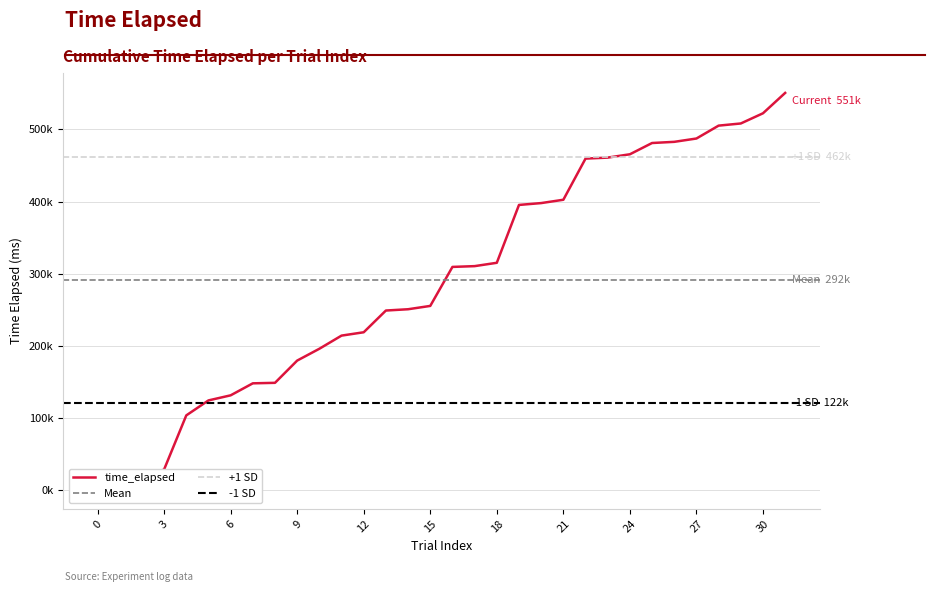

Between 2 and 25, which is larger?

25